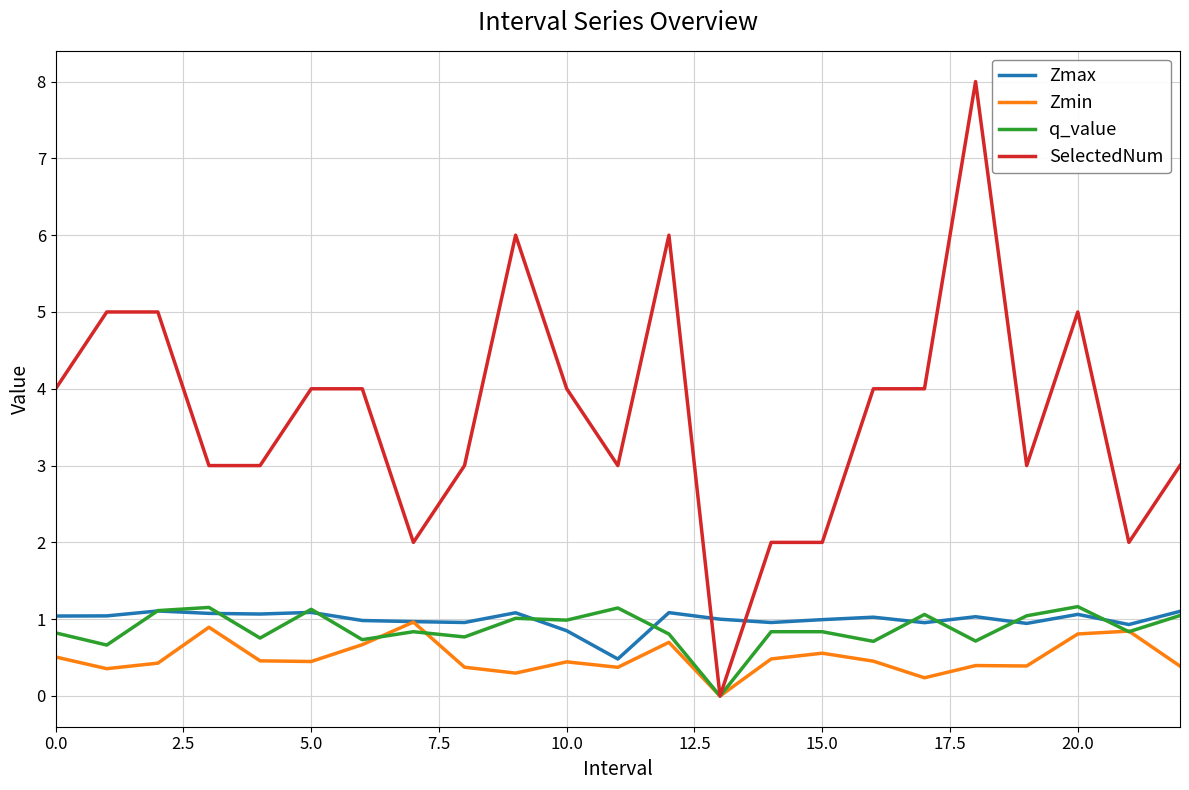

Which series has the largest total across all categories?

SelectedNum